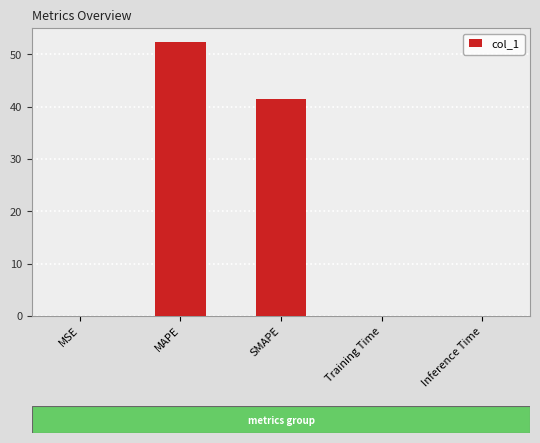

What is the change in value from MSE to MAPE?

+52.4